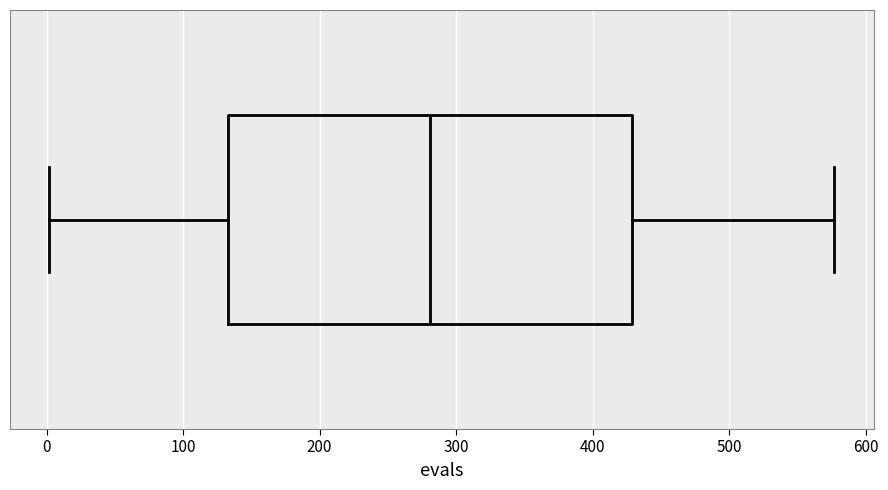

Where does the median line of the box sit on the x-axis? The values are not printed on the chart, so give them approximately, as read against the axis.

280